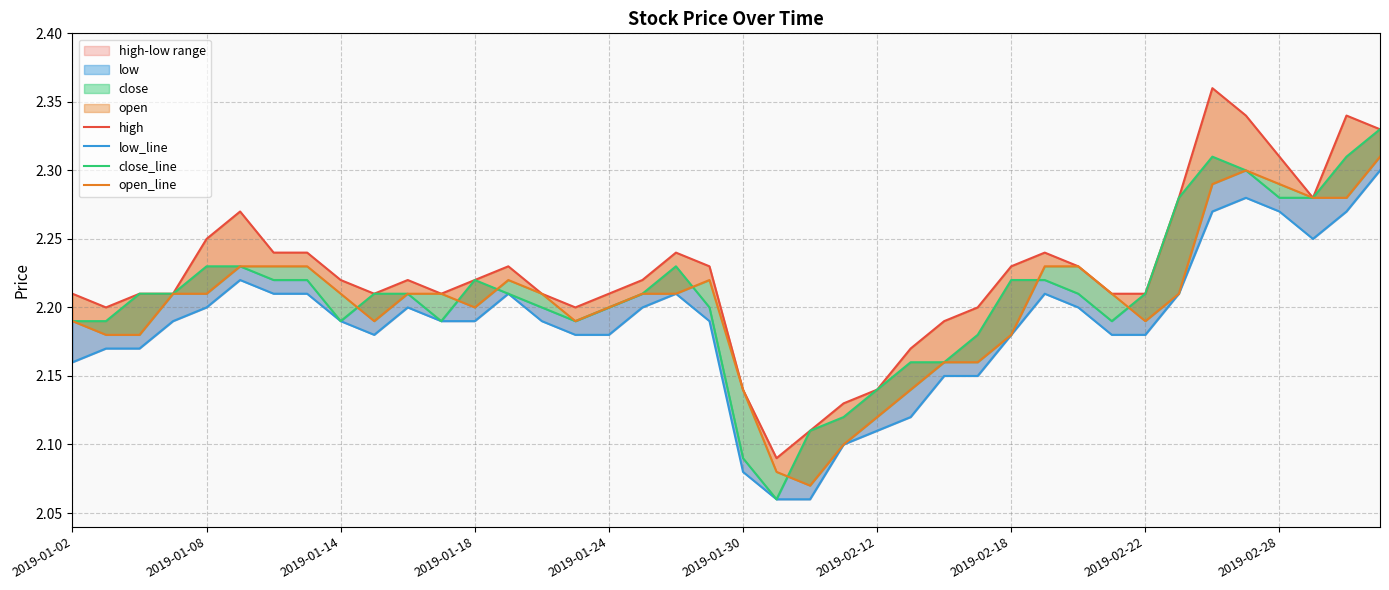

True or false: low_line has more than 0 interior local peaks.

True